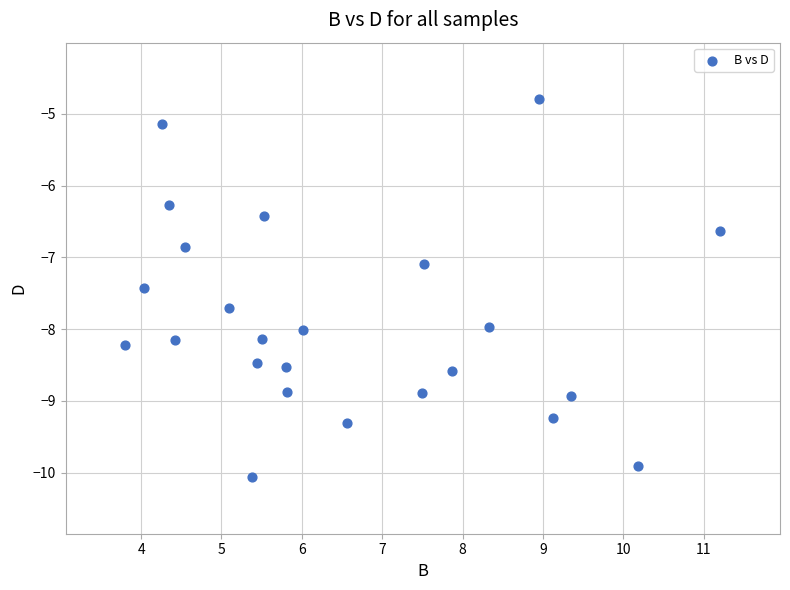

What is the range of X values (max minus min)?

7.4